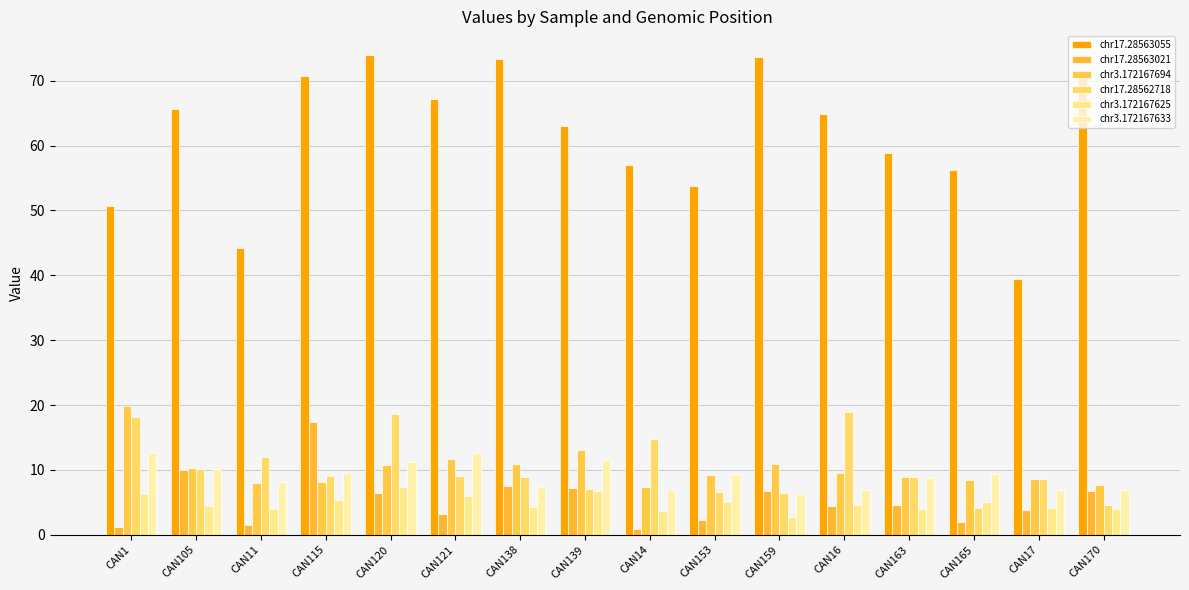

How many data points does each series have?

16